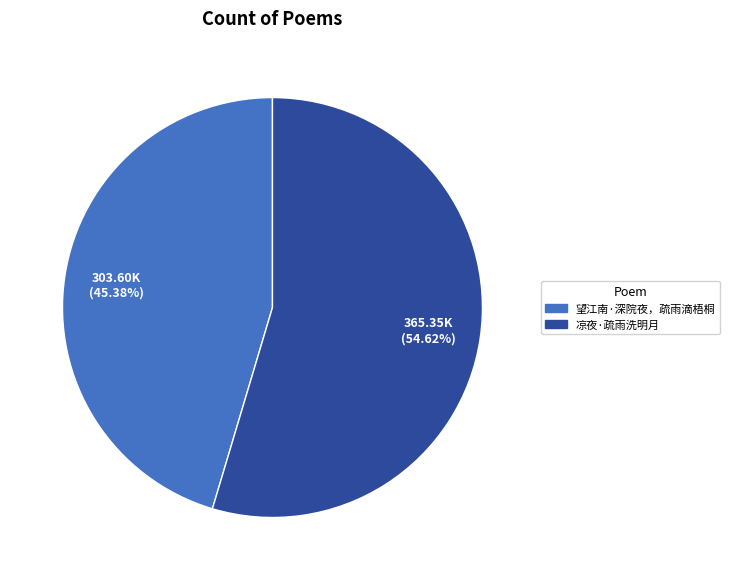

How many segments does this pie chart have?

2